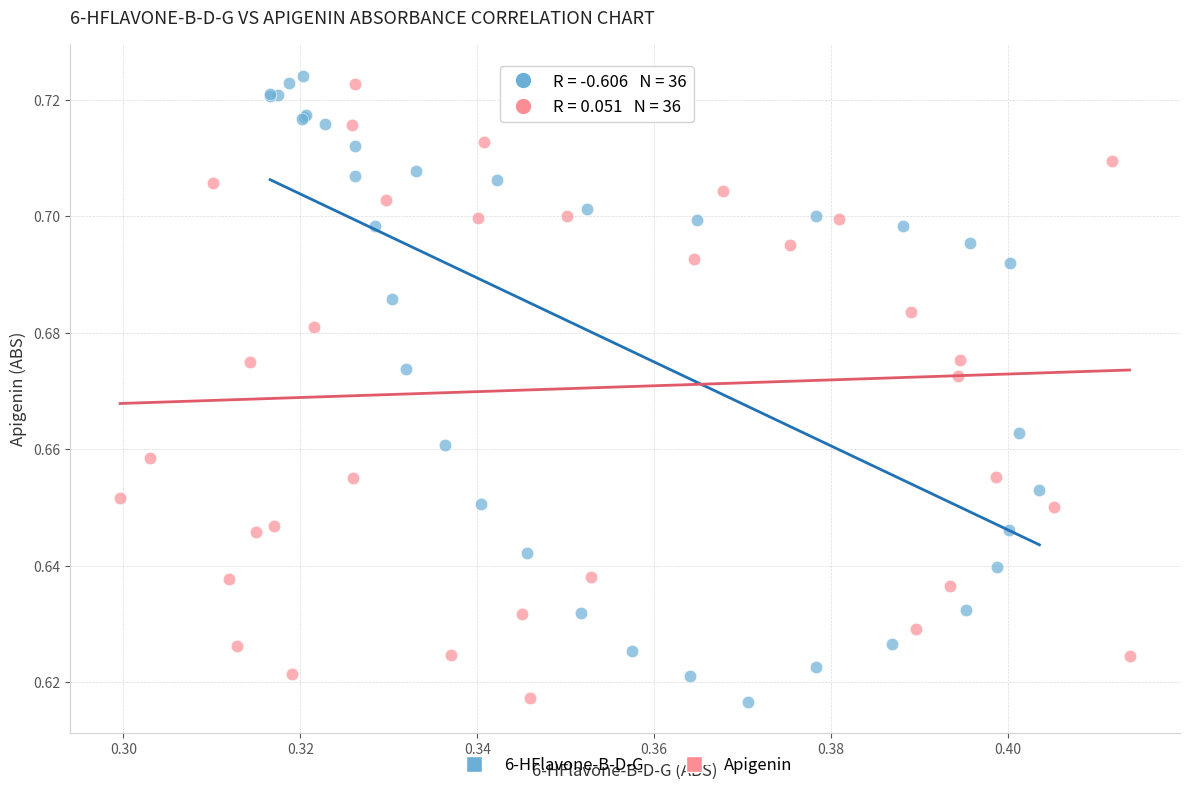

What are all the series names shown in the legend?

6-HFlavone-B-D-G, Apigenin